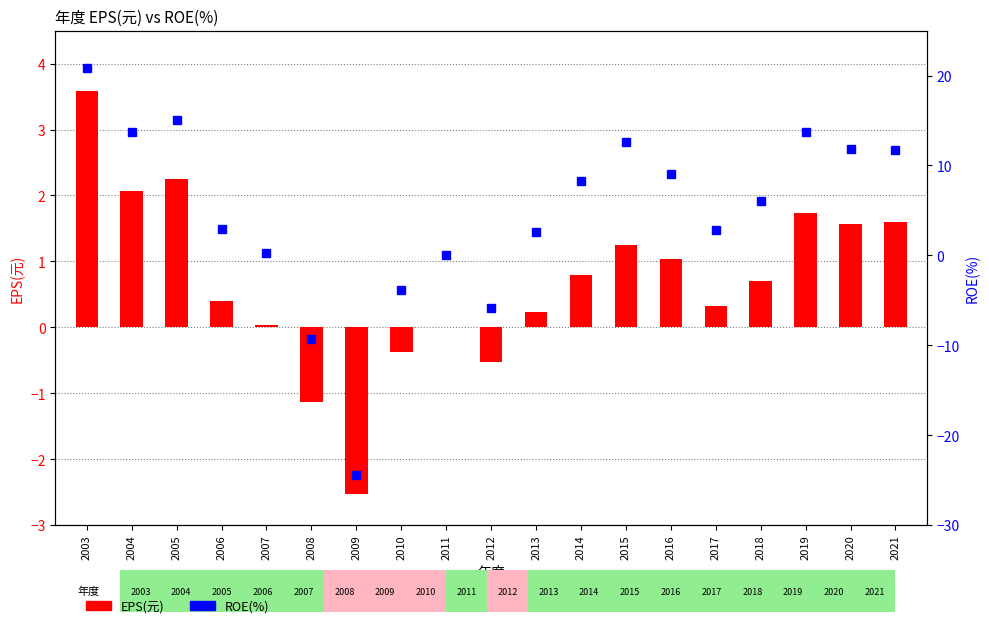

Reading left to right, list all the values displayed in this chart.

EPS(元): 3.6	2.1	2.2	0.4	0.0	-1.1	-2.5	-0.4	0.0	-0.5	0.2	0.8	1.2	1.0	0.3	0.7	1.7	1.6	1.6
ROE(%): 20.8	13.7	15.1	3.0	0.3	-9.3	-24.4	-3.8	0.1	-5.9	2.6	8.3	12.6	9.0	2.8	6.0	13.7	11.8	11.7